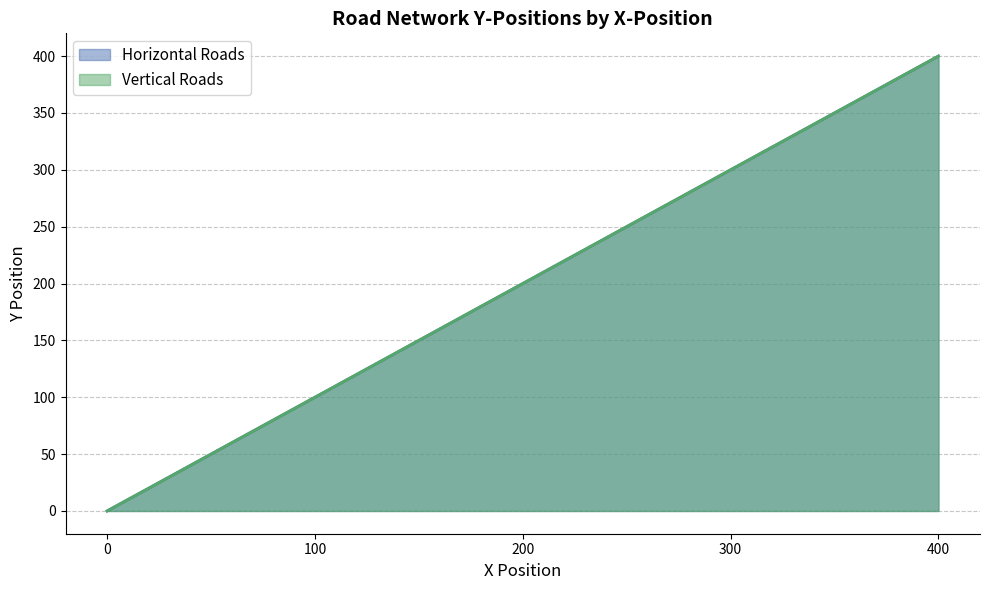

Where is Horizontal Roads nearest to the value 200?

200